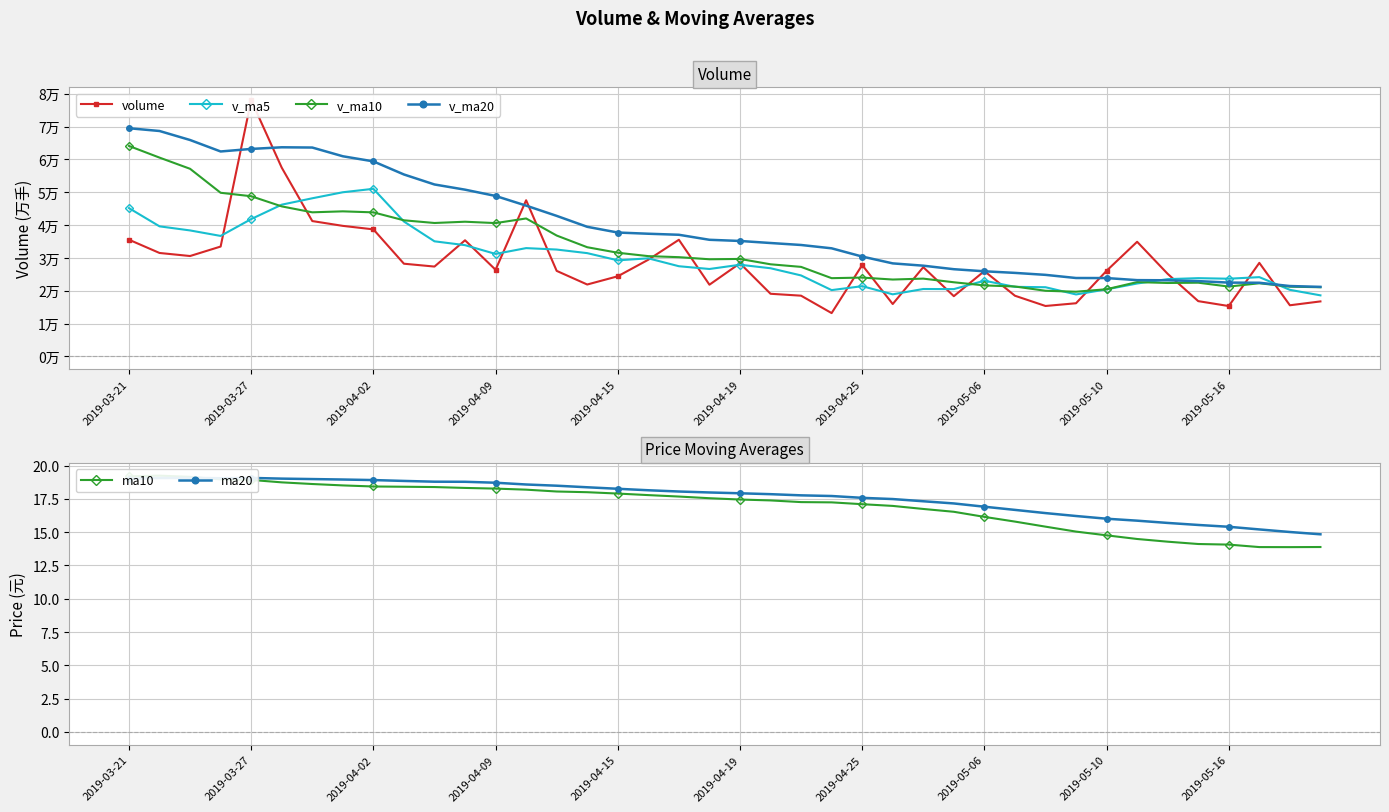

At which label does ma10 first exceed 17?

2019-03-21